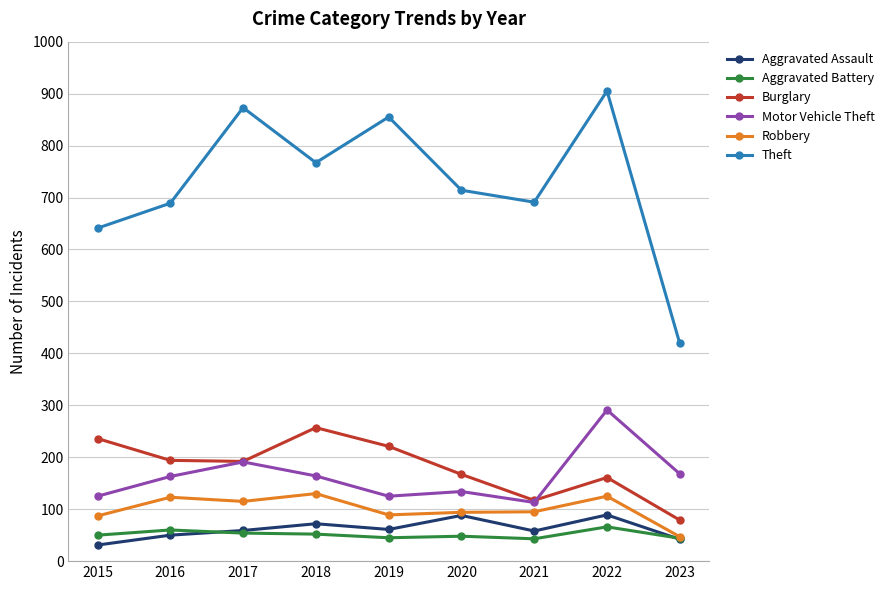

Rank the series by their maximum value, from lowest to highest.

Aggravated Battery, Aggravated Assault, Robbery, Burglary, Motor Vehicle Theft, Theft